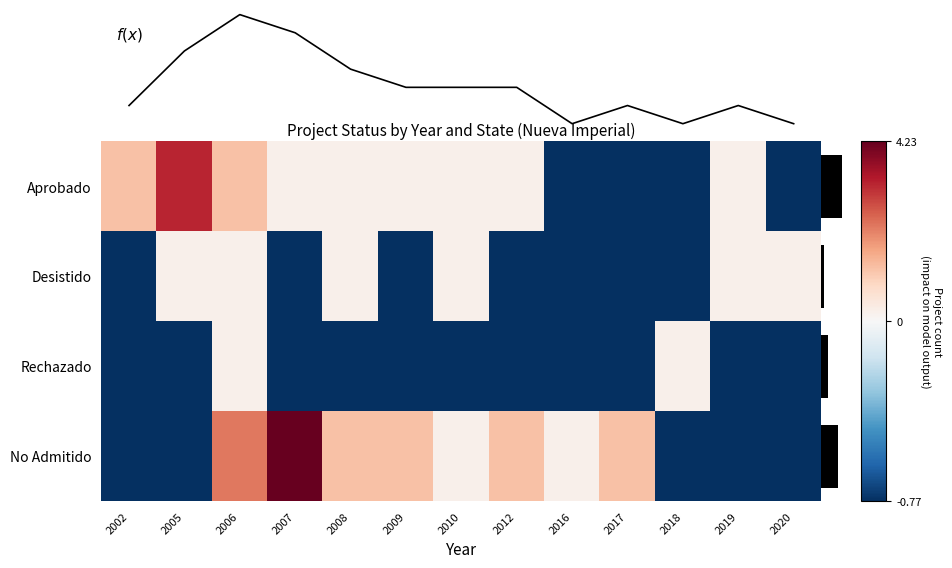

What is the sum of the Desistido values at 2012 and 2009?

-1.5